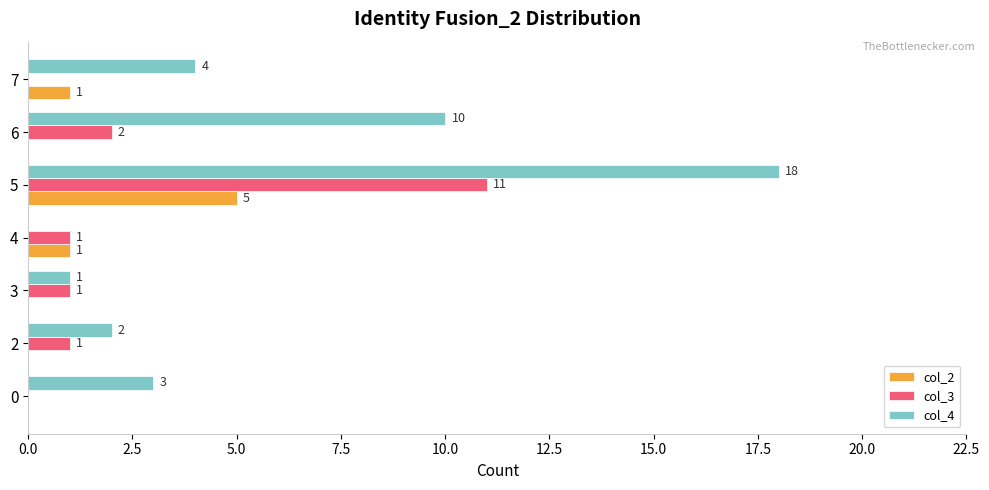

What are all the series names shown in the legend?

col_2, col_3, col_4